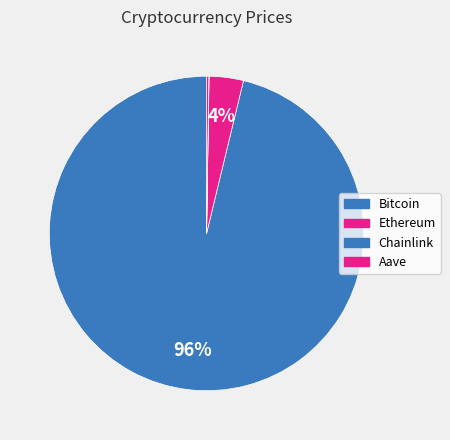

Is there any slice that represents more than half of the pie?

Yes